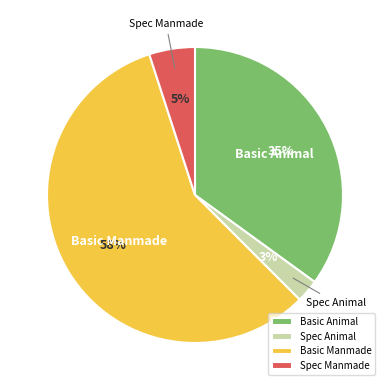

Does Basic Manmade account for over 50% of the chart?

Yes